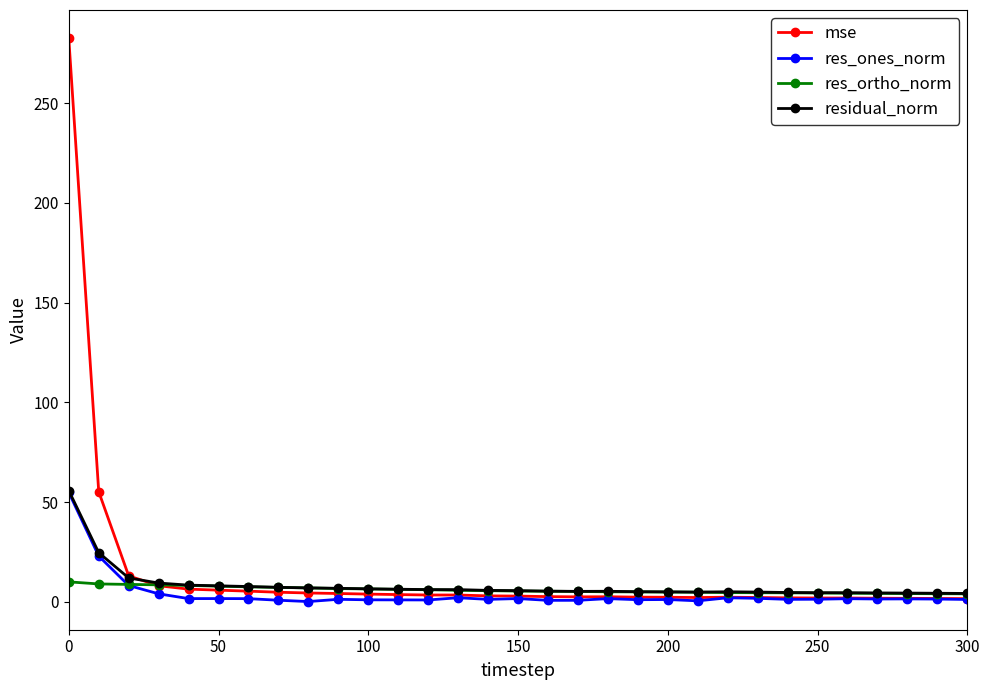

How many categories are shown in the chart?

31